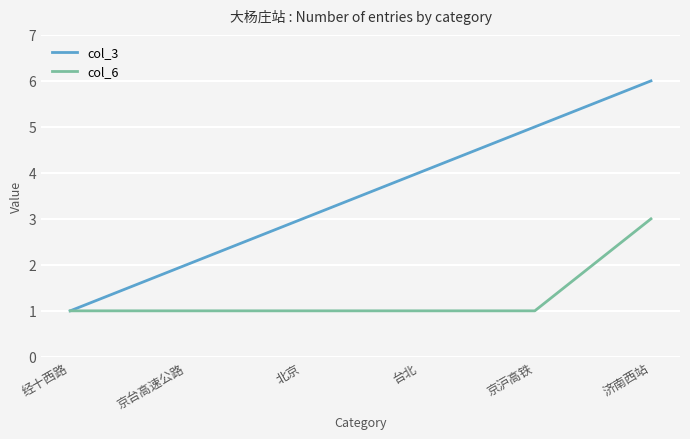

Is the value of col_3 at 京沪高铁 greater than the value of col_6 at 京沪高铁?

Yes